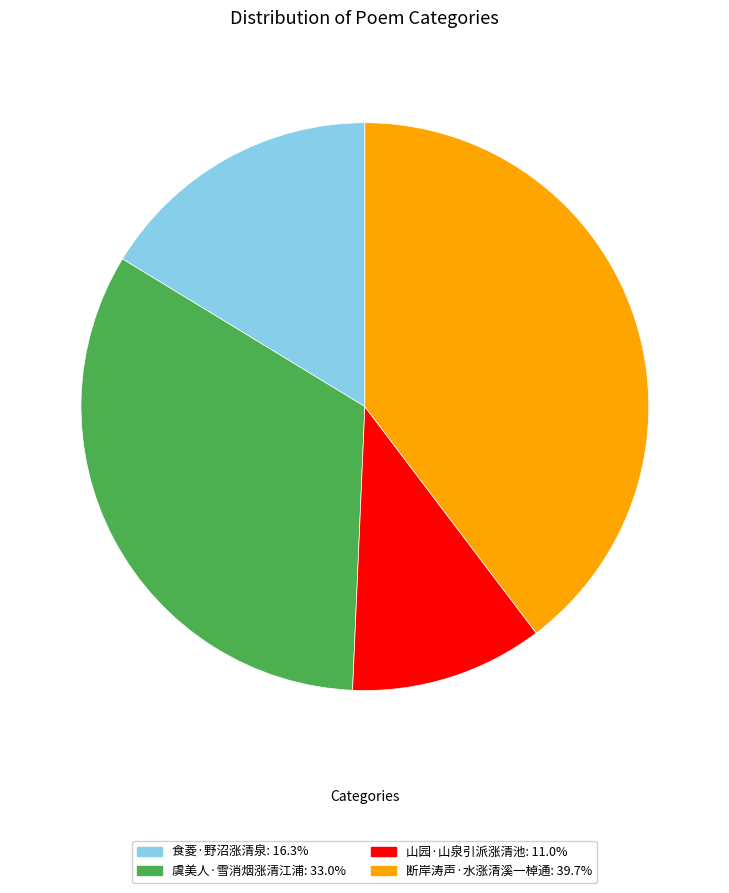

What is the smallest slice in the pie chart?

山园·山泉引派涨清池